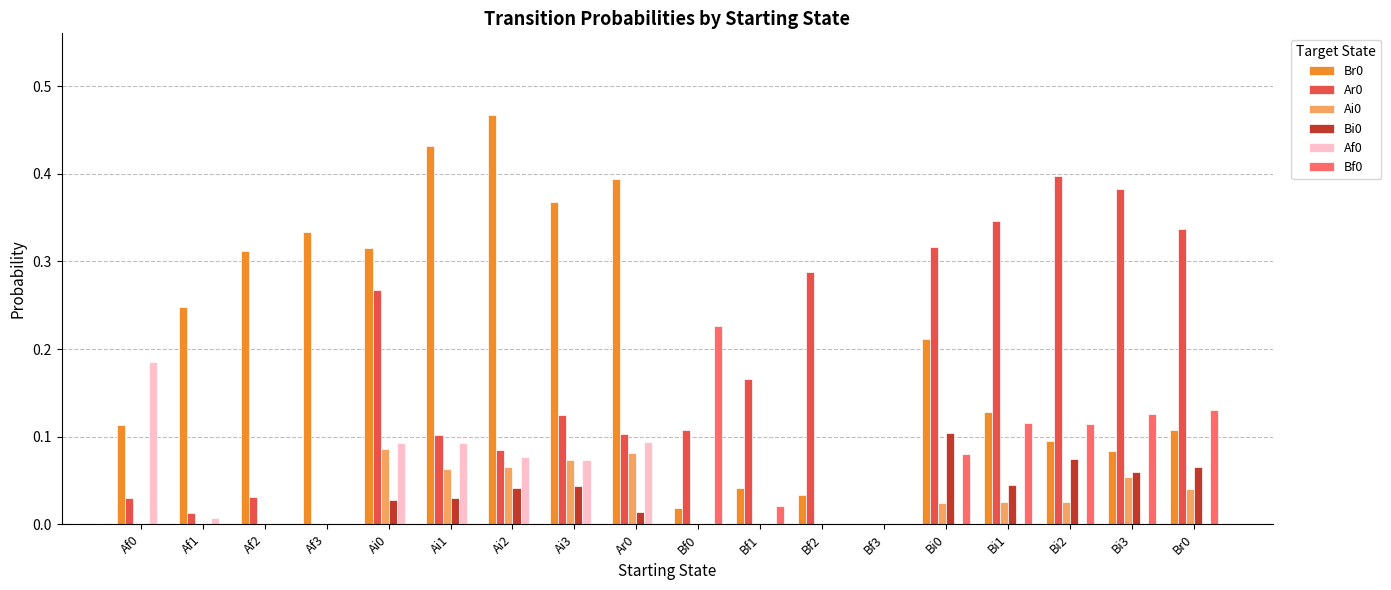

Is the value of Br0 at Bi1 greater than the value of Bf0 at Bf0?

No